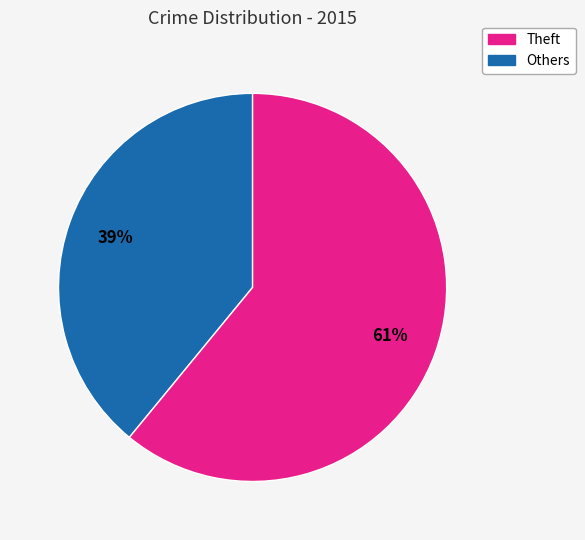

To the nearest percent, what is the difference between the largest and smallest slice percentages?

22%